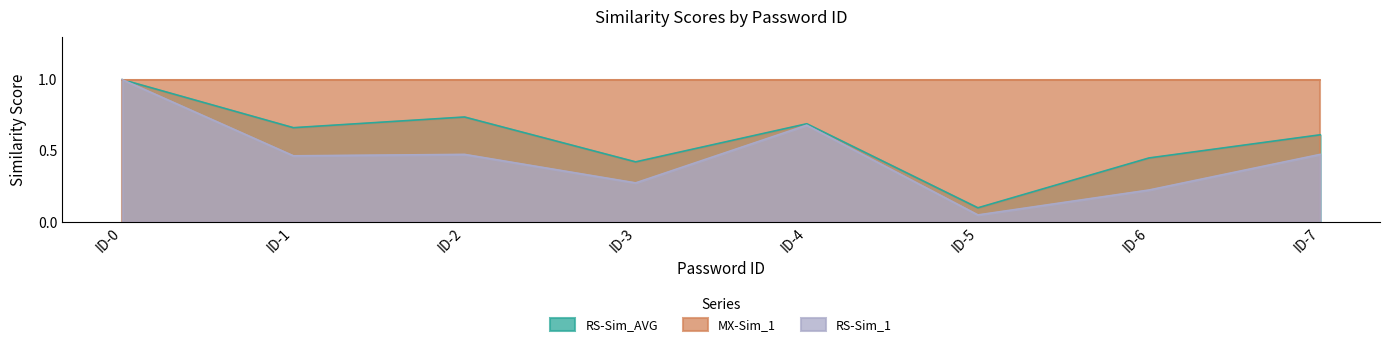

Is the value of RS-Sim_1 at ID-4 greater than the value of RS-Sim_AVG at ID-1?

Yes